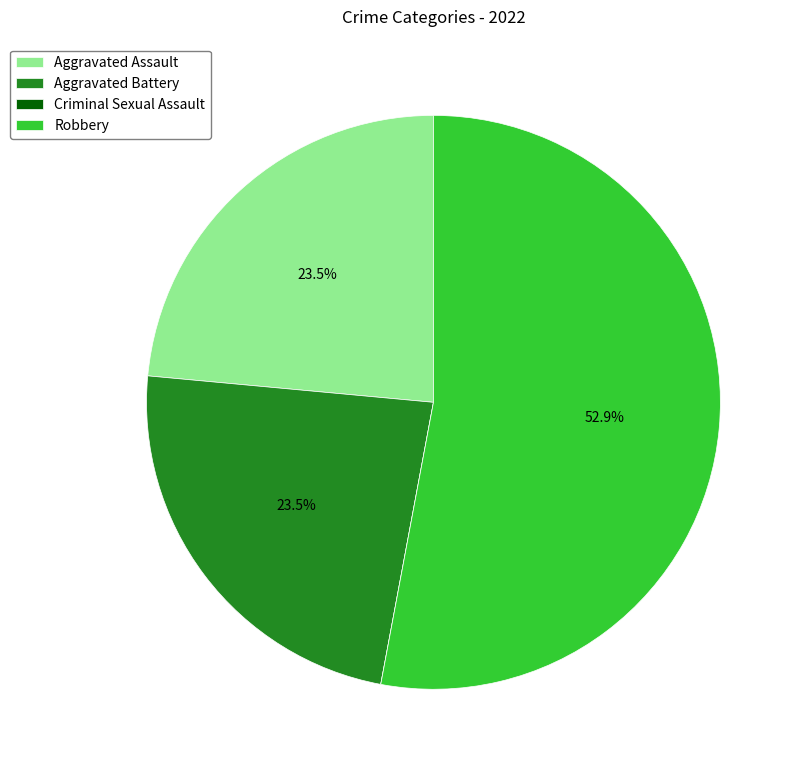

Which category accounts for the majority?

Robbery